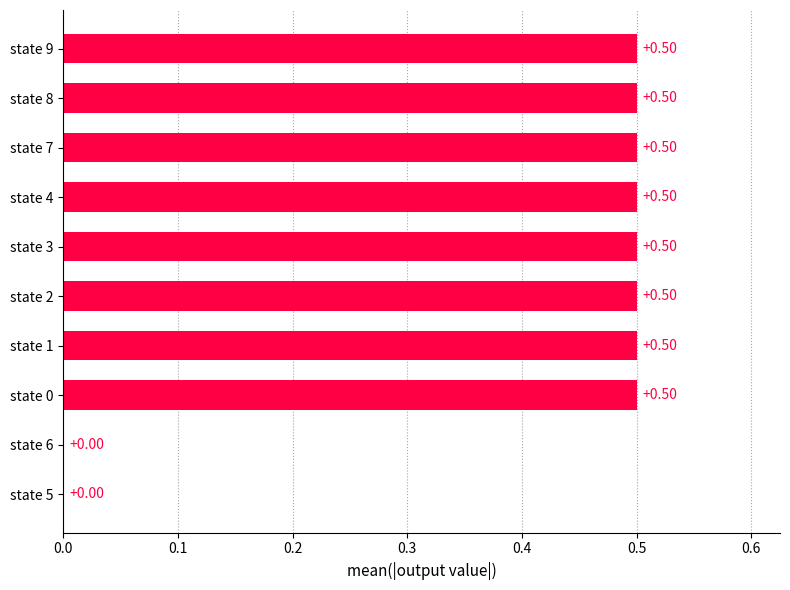

What is the sum of the values at state 7 and state 1?

1.0